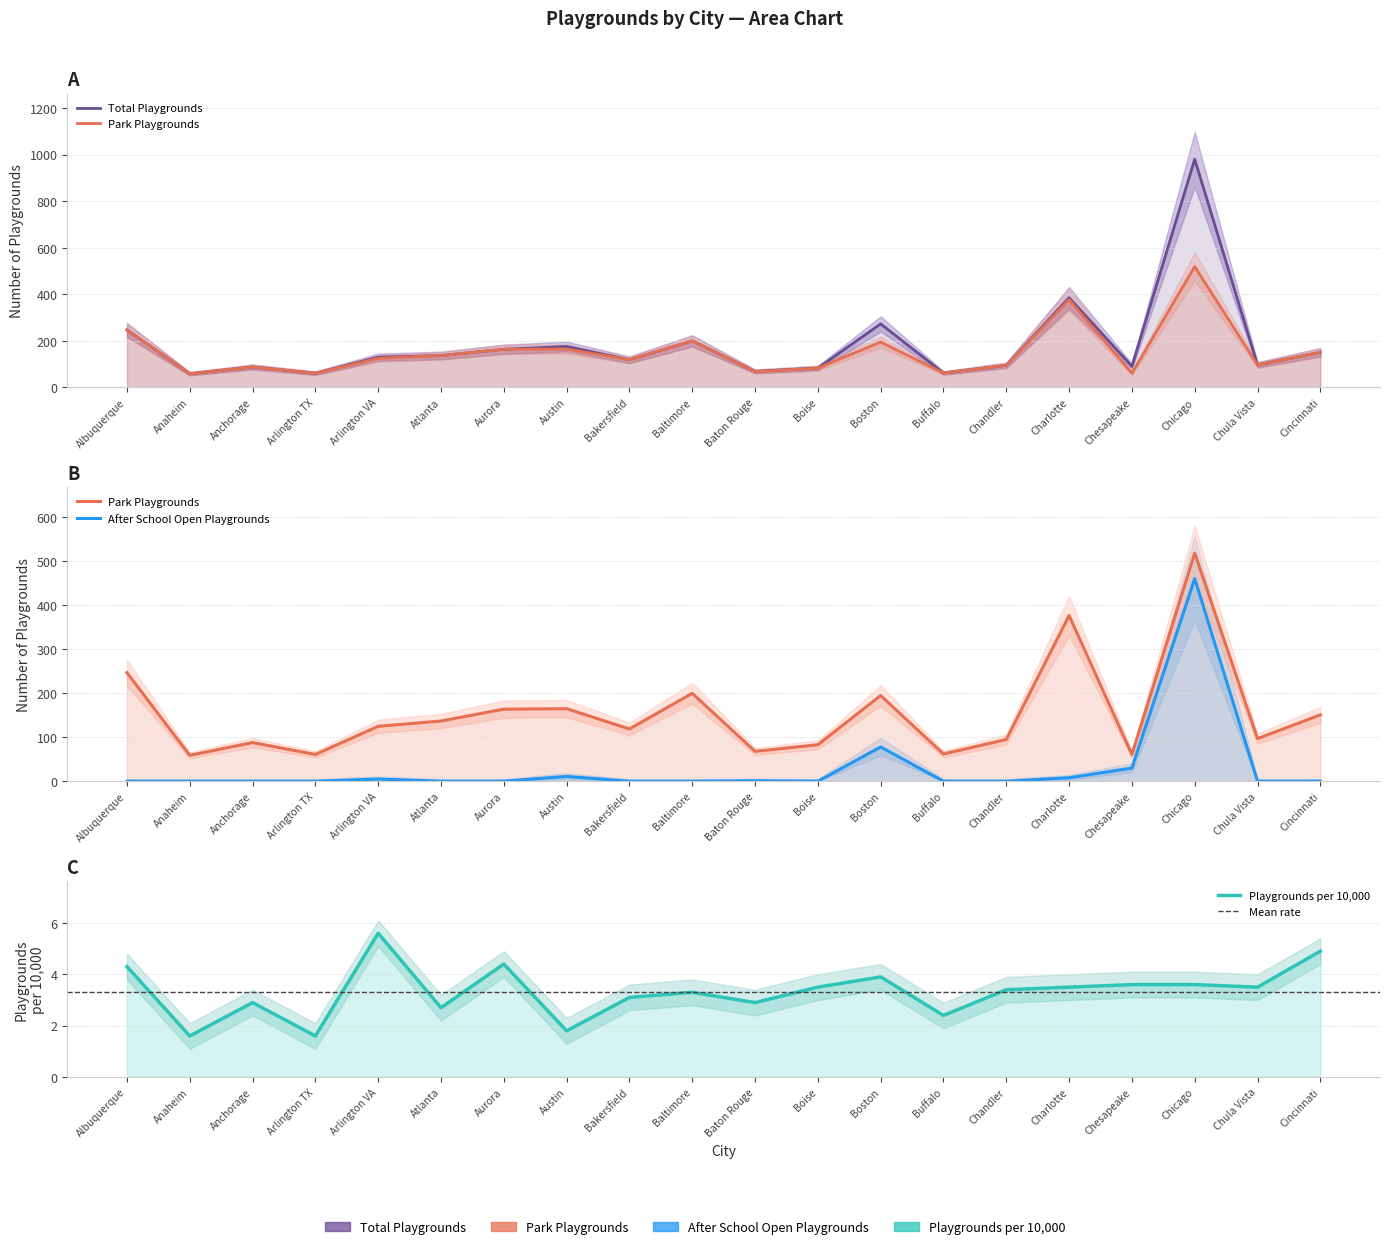

Is the value of After School Open Playgrounds at Charlotte greater than the value of Playgrounds per 10,000 at Albuquerque?

Yes